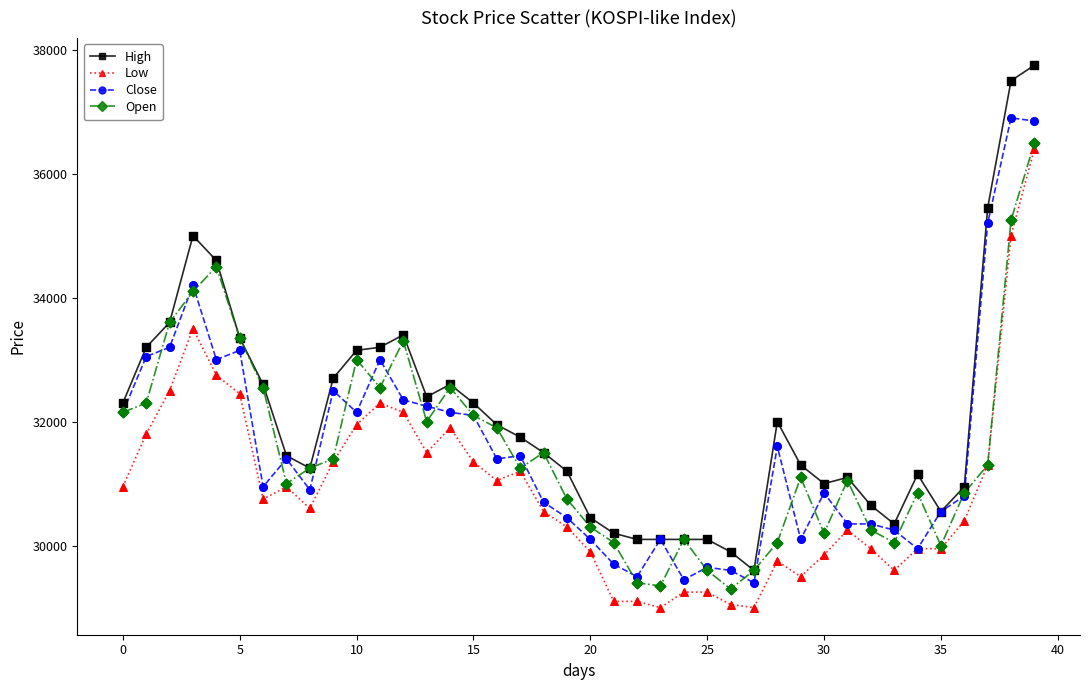

Which series has the widest spread of values?

High